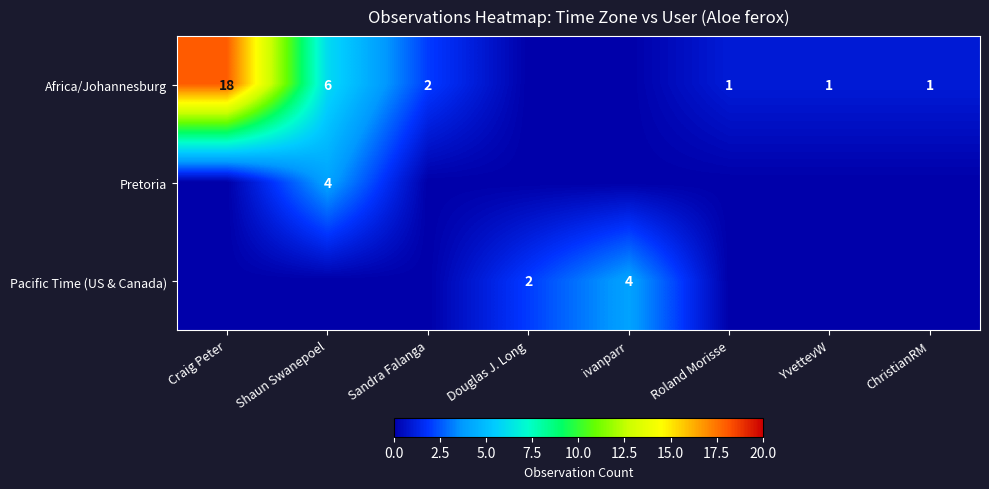

True or false: Africa/Johannesburg has a value of 29 at Craig Peter.

False